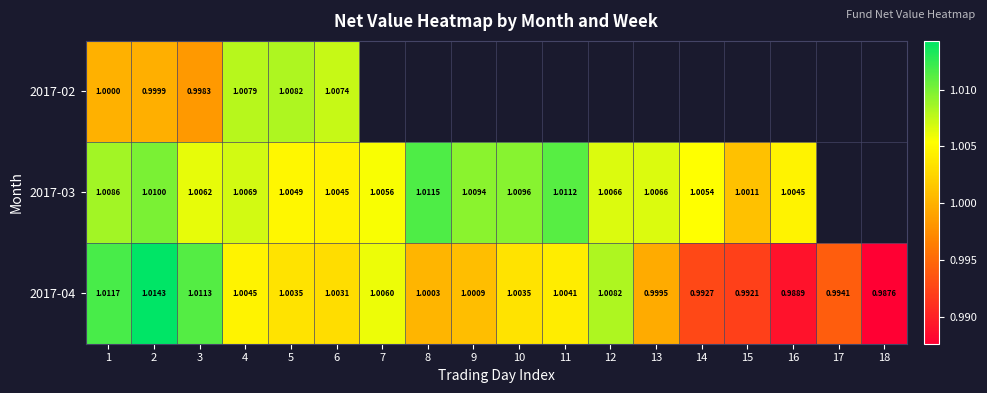

At which category does the chart reach its minimum across all series?

18